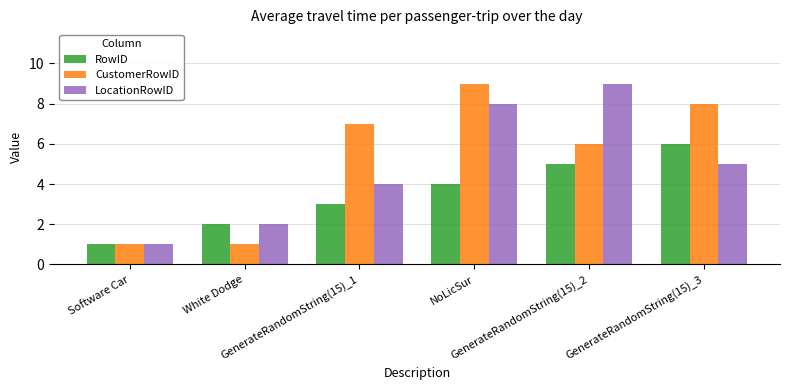

What is the sum of the LocationRowID values at NoLicSur and Software Car?

9